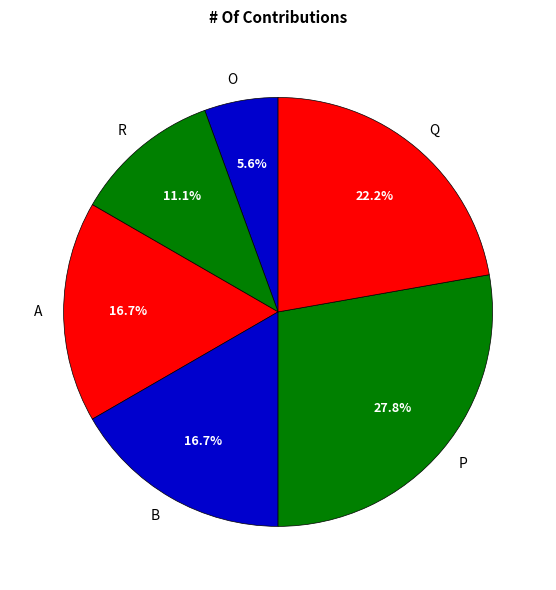

Which slice is the largest?

P